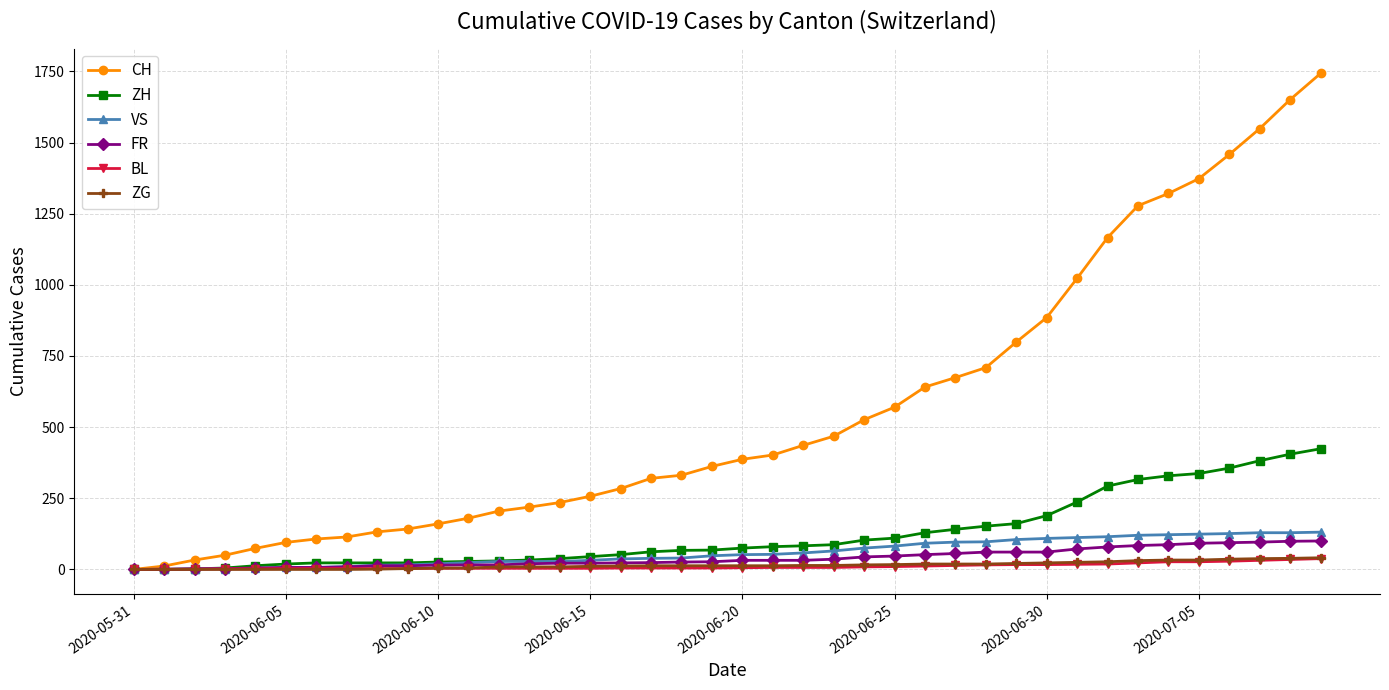

At how many categories does at least one series exceed 1062?

8